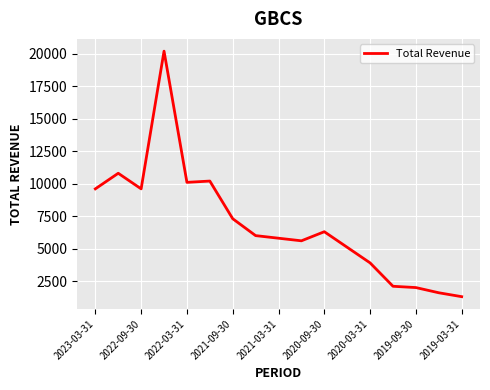

How many categories are shown in the chart?

17